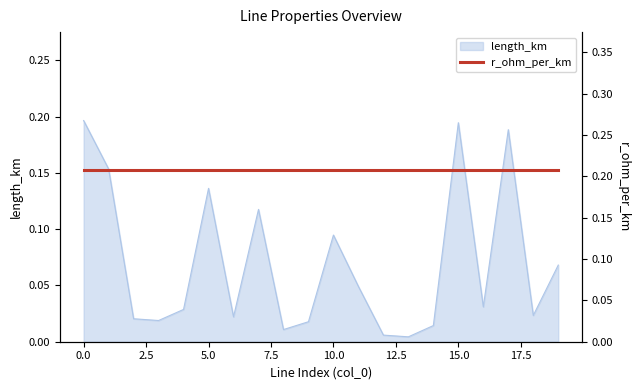

The length_km series shows 0.3 at 0.0. True or false?

False